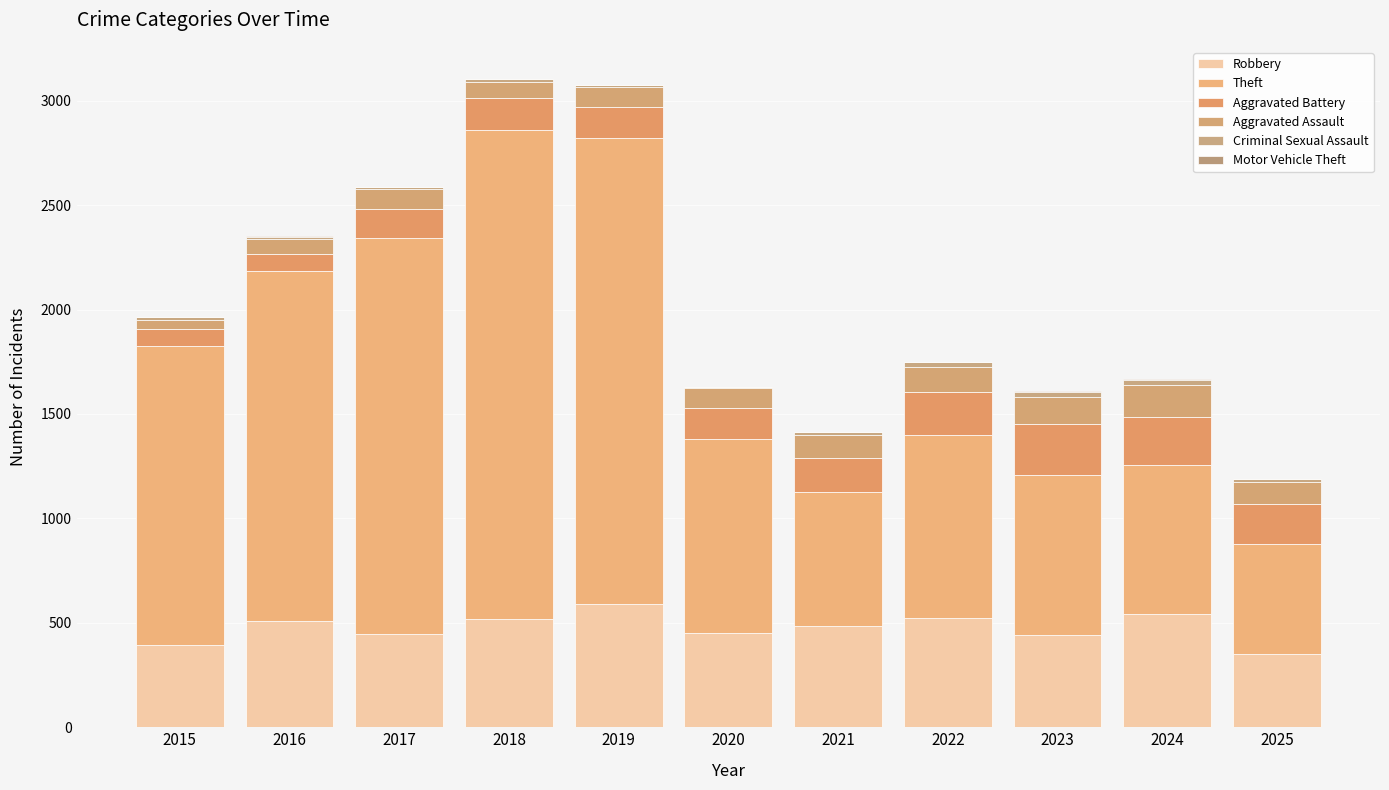

Does the chart contain stacked bars?

Yes